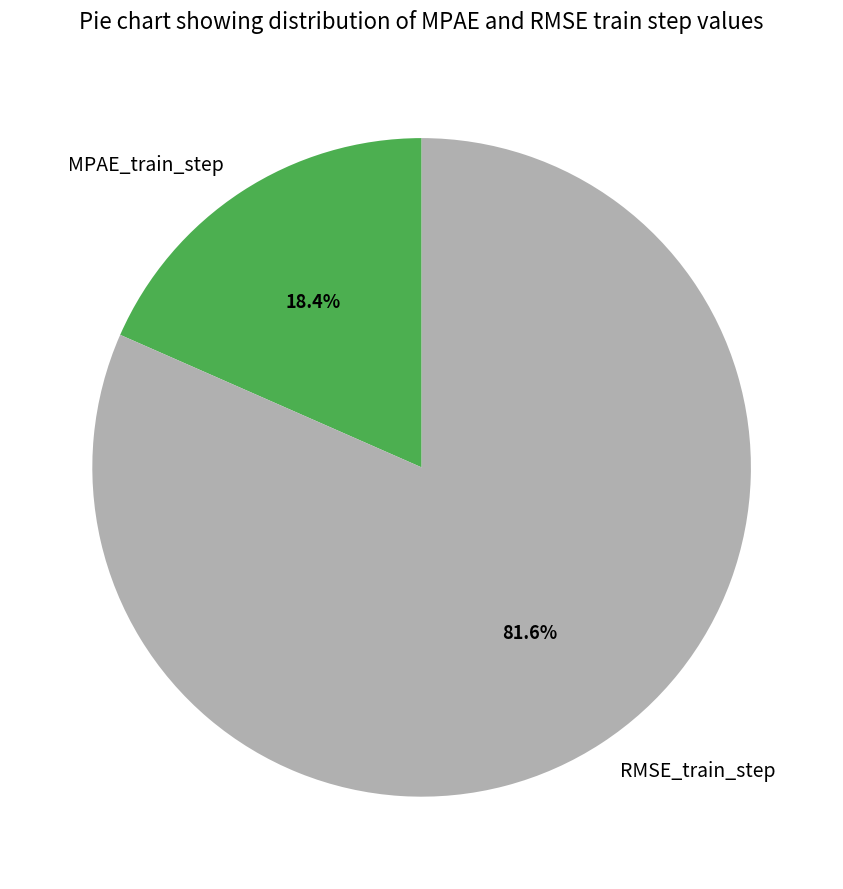

Which has a higher value, MPAE_train_step or RMSE_train_step?

RMSE_train_step